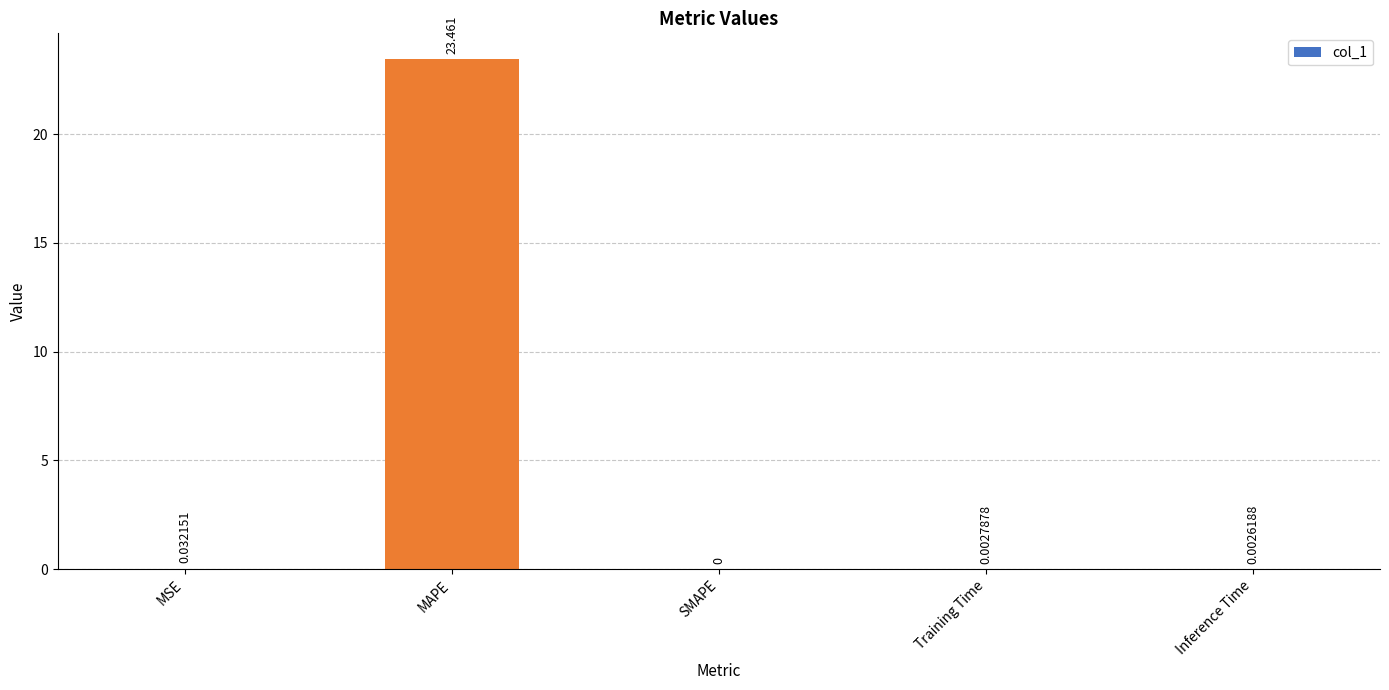

Which has a higher value, Training Time or MAPE?

MAPE